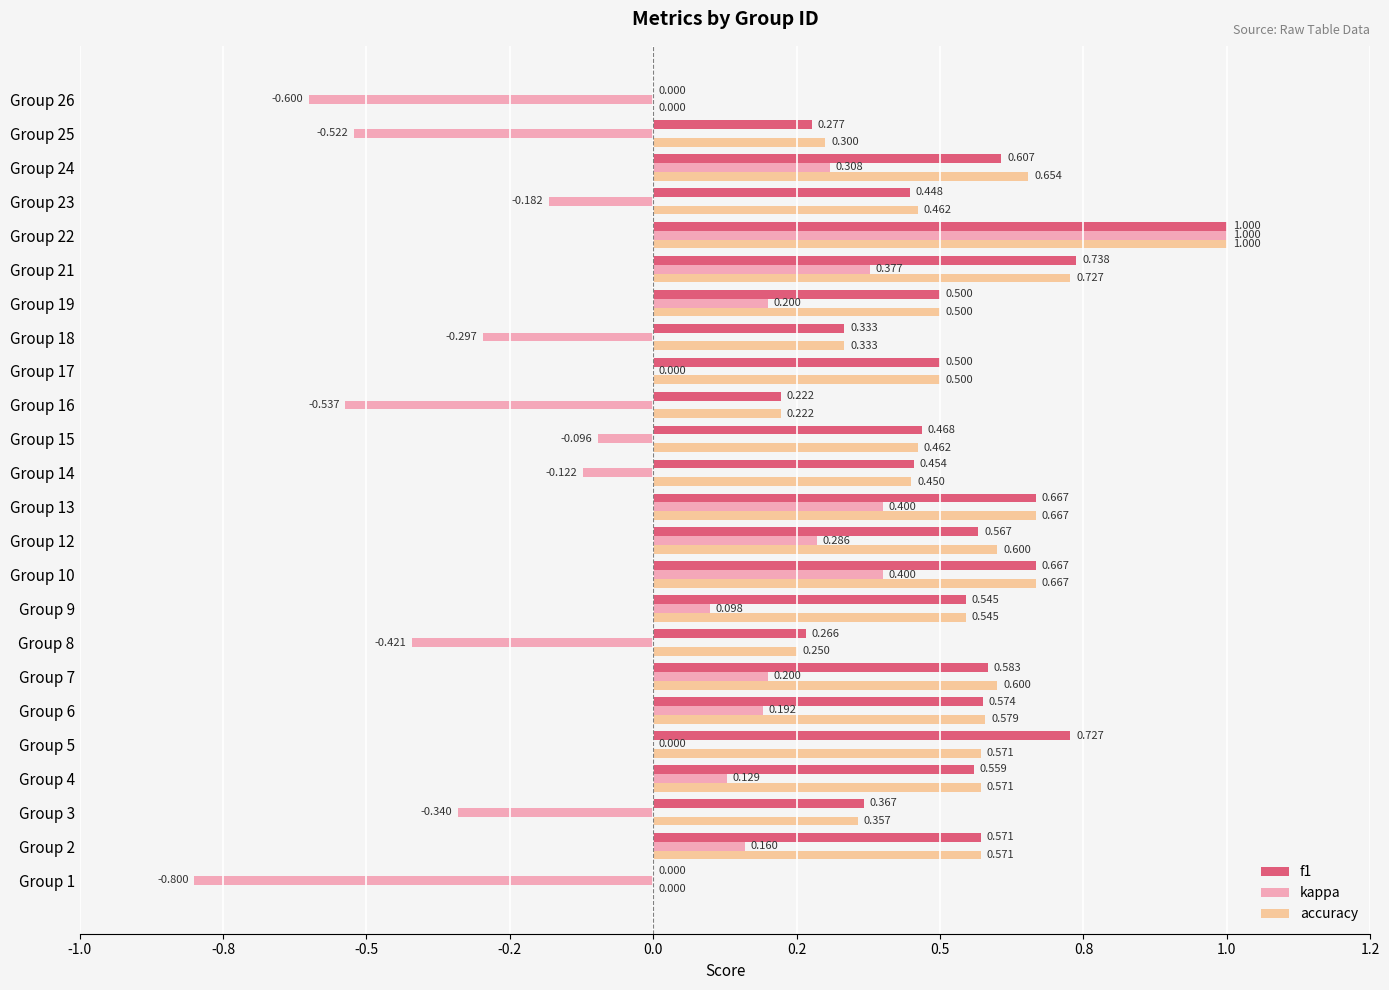

At how many categories does at least one series exceed 0?

22